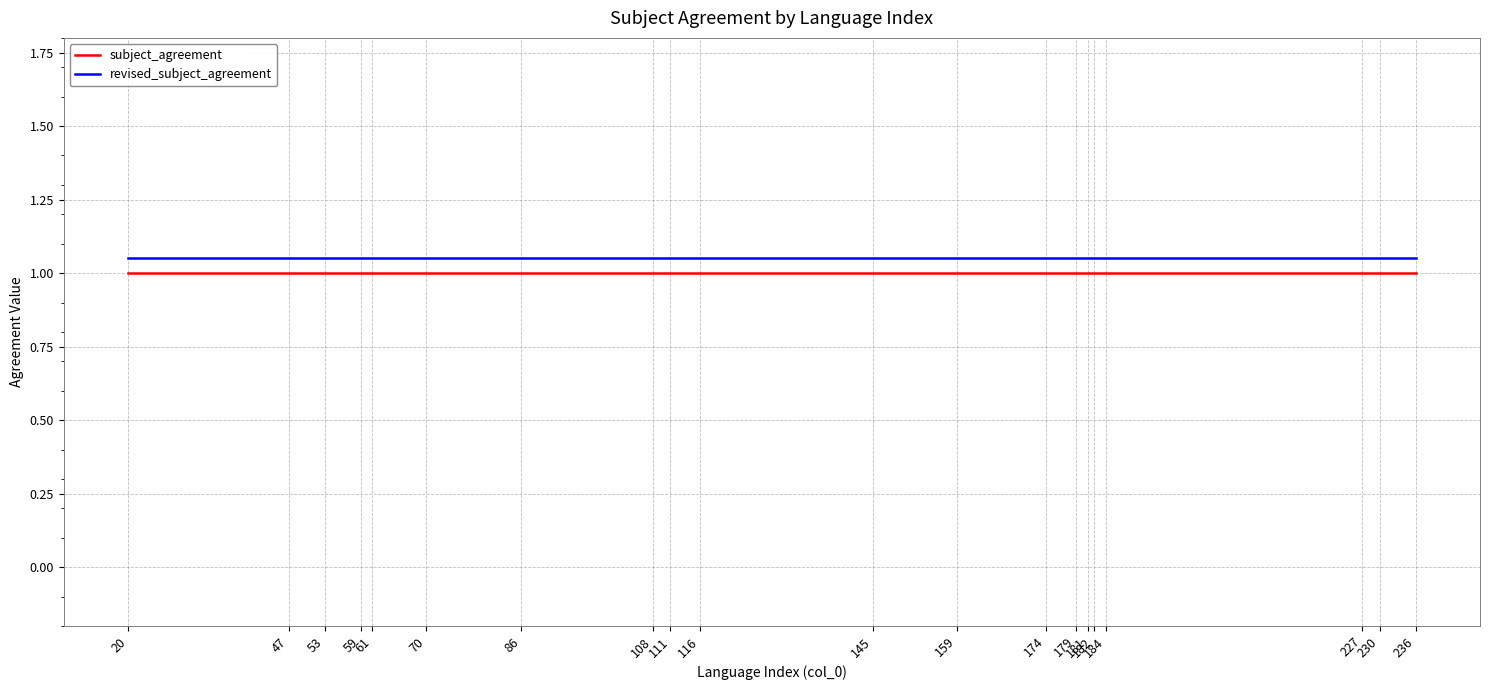

True or false: subject_agreement and revised_subject_agreement intersect in this chart.

False